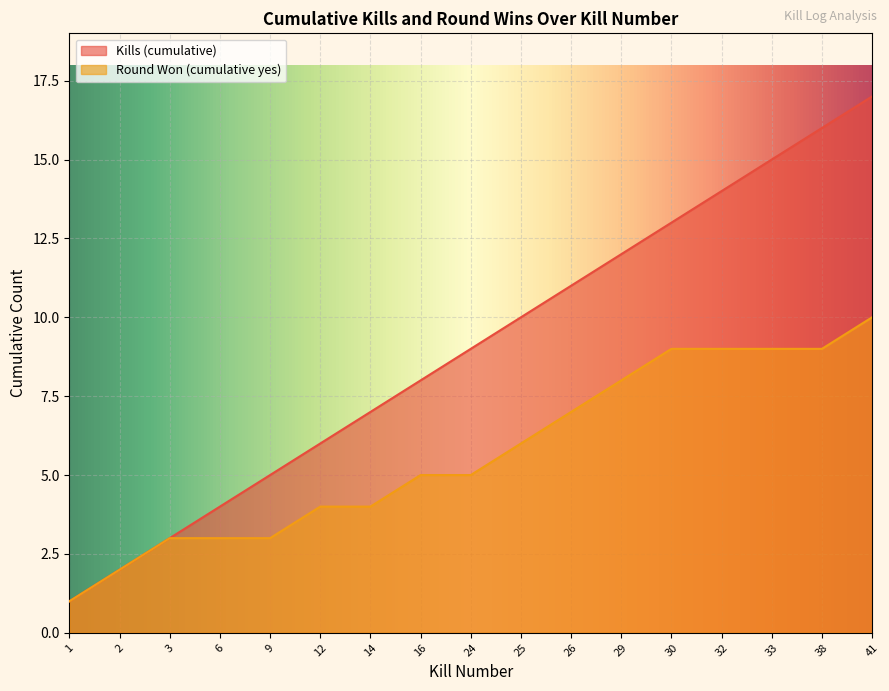

Which has a higher value, 30 or 41?

41